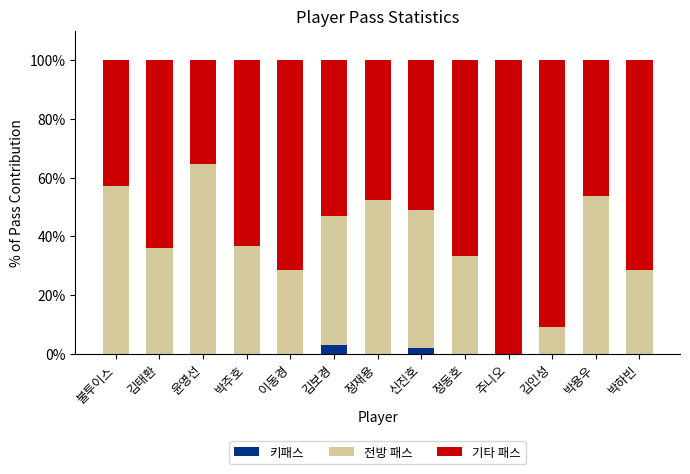

What is the maximum value for 키패스?

2.9